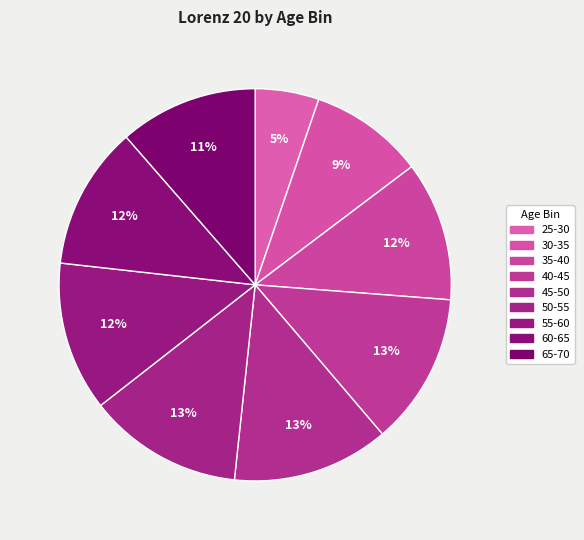

Is it true that 30-35 is 9% of the pie?

True